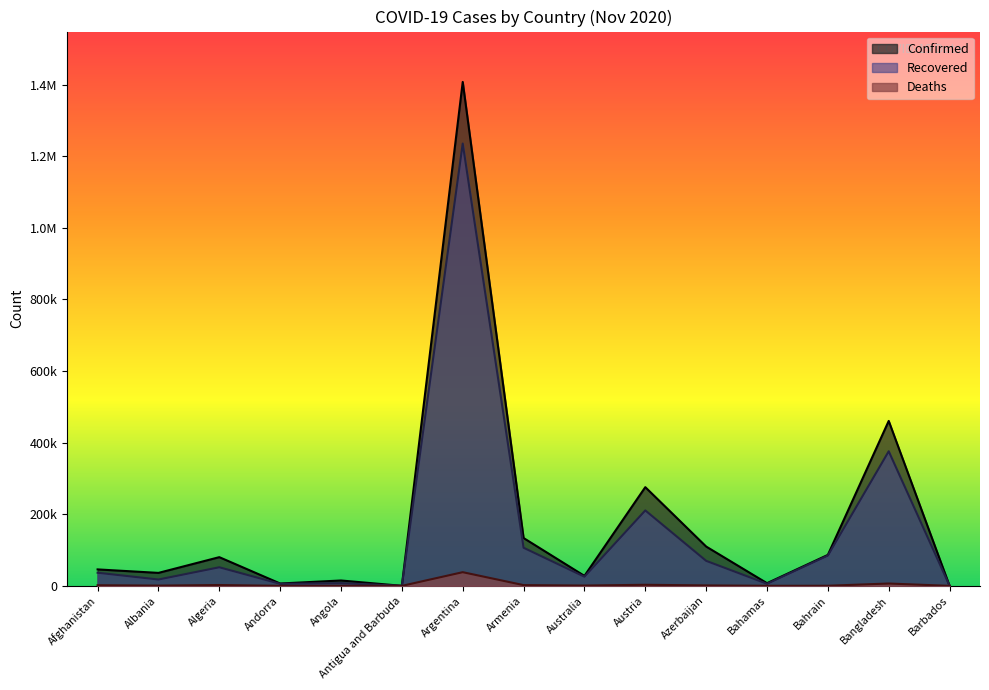

How many values in the Deaths series are below 907?

7